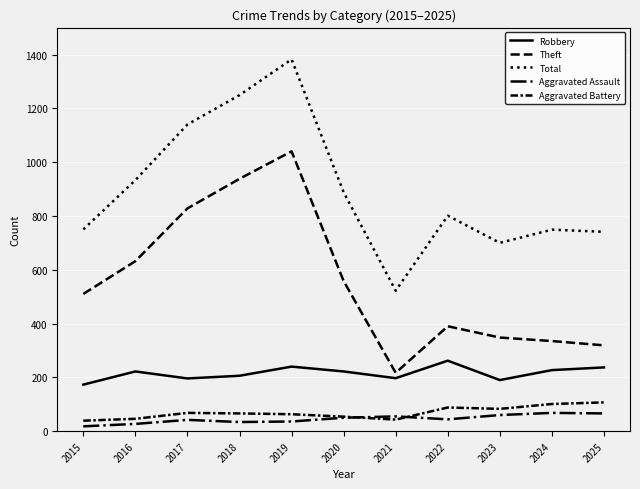

What is the value of the Aggravated Battery point at the 11th from the left?

107